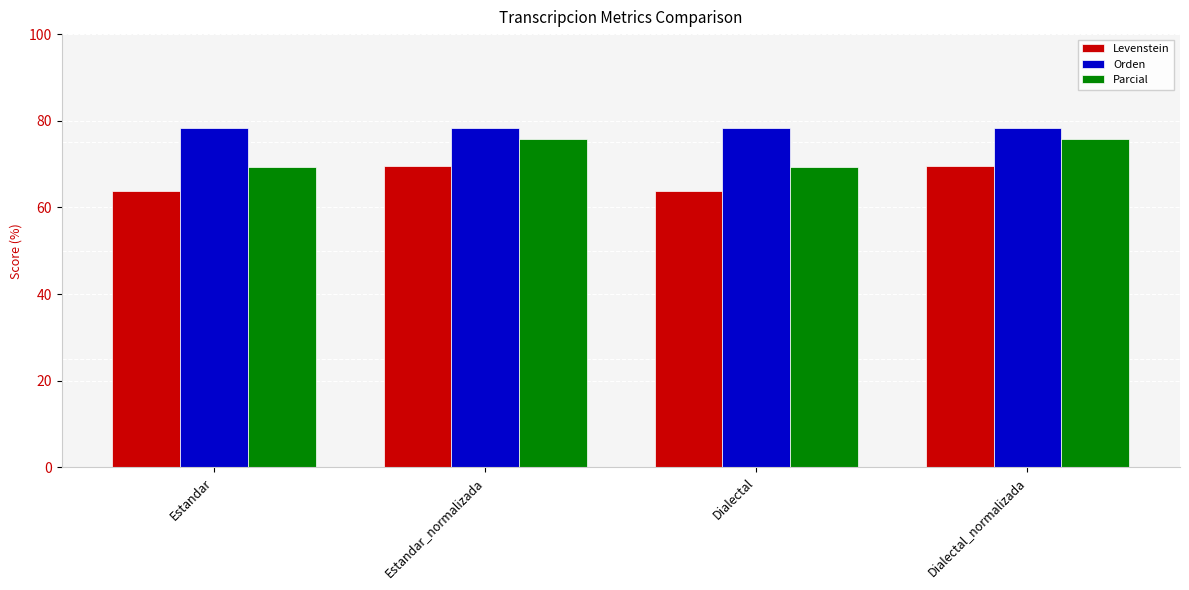

Reading left to right, list all the values displayed in this chart.

Levenstein: 63.8	69.6	63.8	69.6
Orden: 78.3	78.3	78.3	78.3
Parcial: 69.4	75.7	69.4	75.7